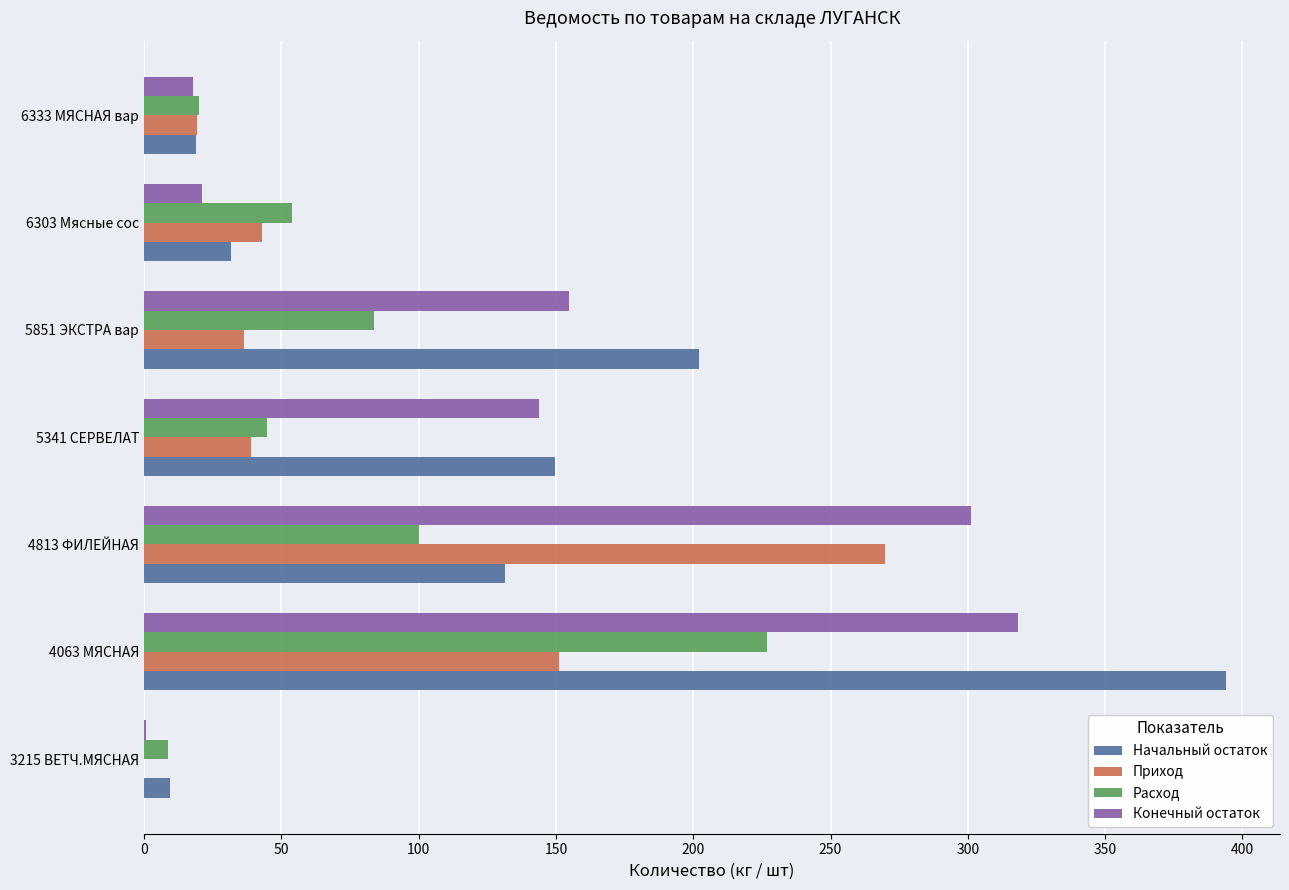

Read the Расход value at 5851 ЭКСТРА вар.

83.7